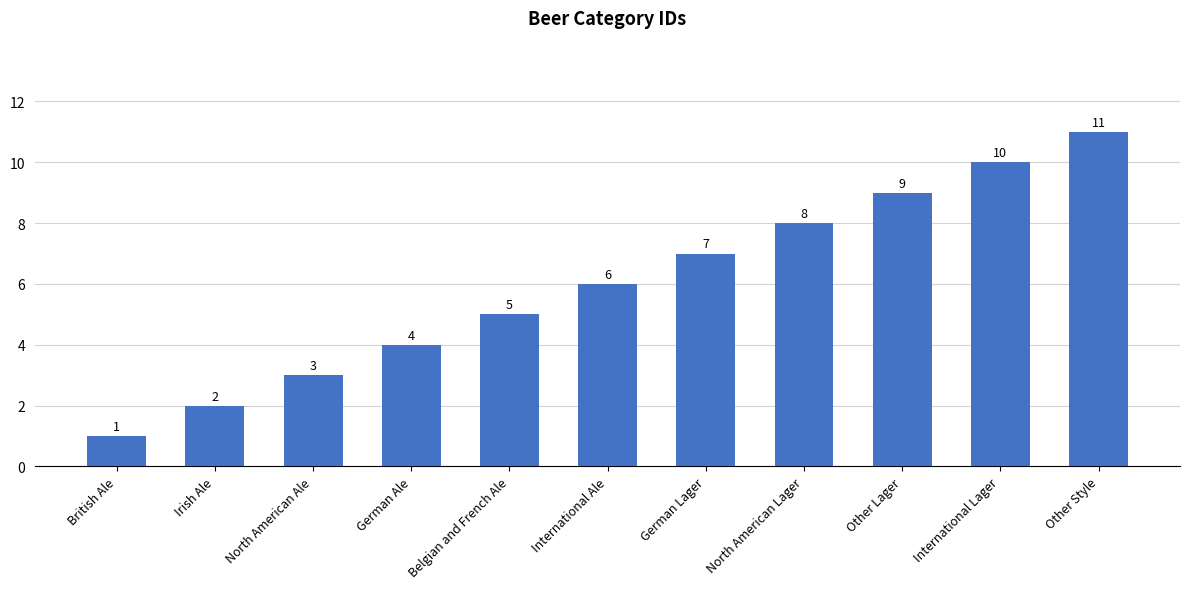

What is the difference between the maximum and minimum values?

10